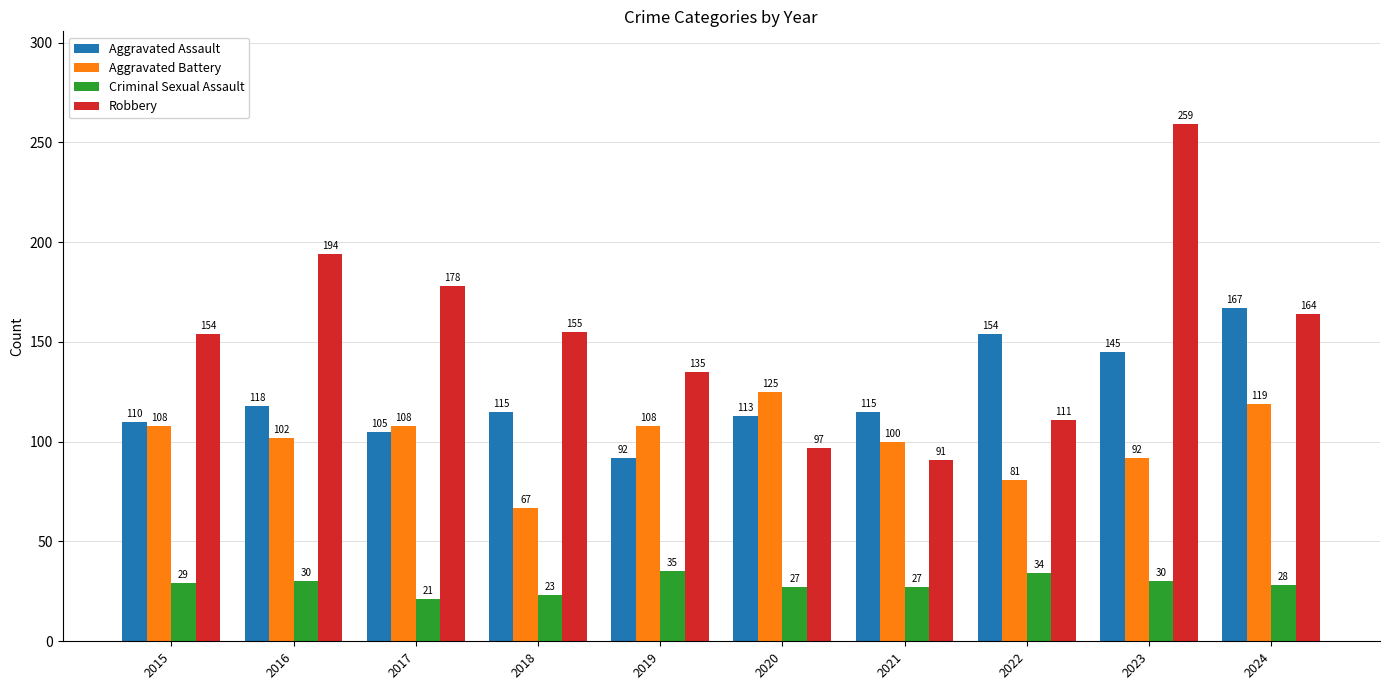

Reading right to left, what are all the values shown in this chart?

Aggravated Assault: 167	145	154	115	113	92	115	105	118	110
Aggravated Battery: 119	92	81	100	125	108	67	108	102	108
Criminal Sexual Assault: 28	30	34	27	27	35	23	21	30	29
Robbery: 164	259	111	91	97	135	155	178	194	154